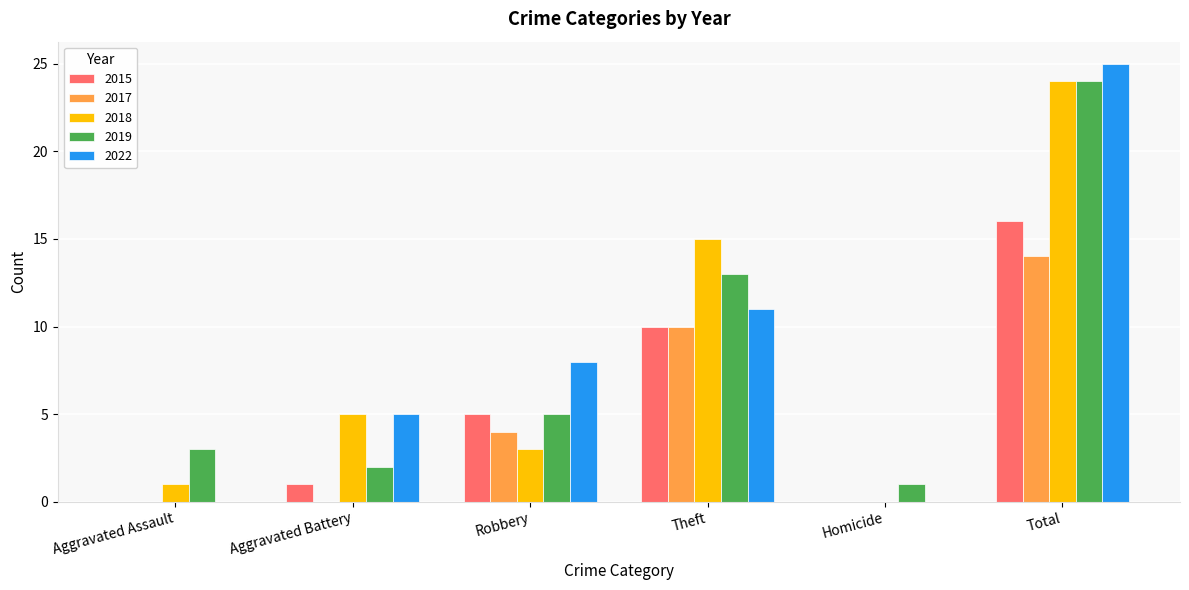

True or false: 2022 has a value of 14 at Homicide.

False